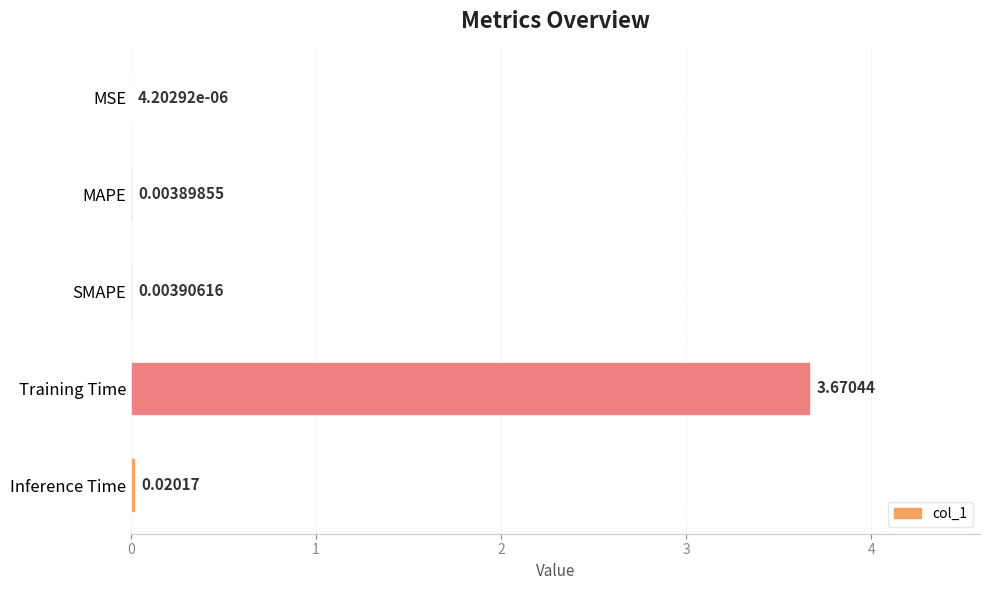

What is the change in value from MSE to Training Time?

+3.7